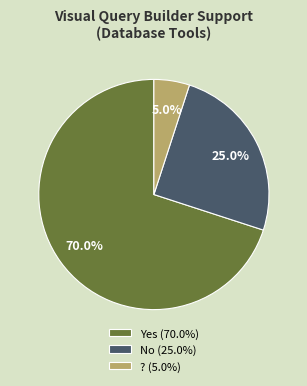

To the nearest percent, what percentage of the pie is No?

25%